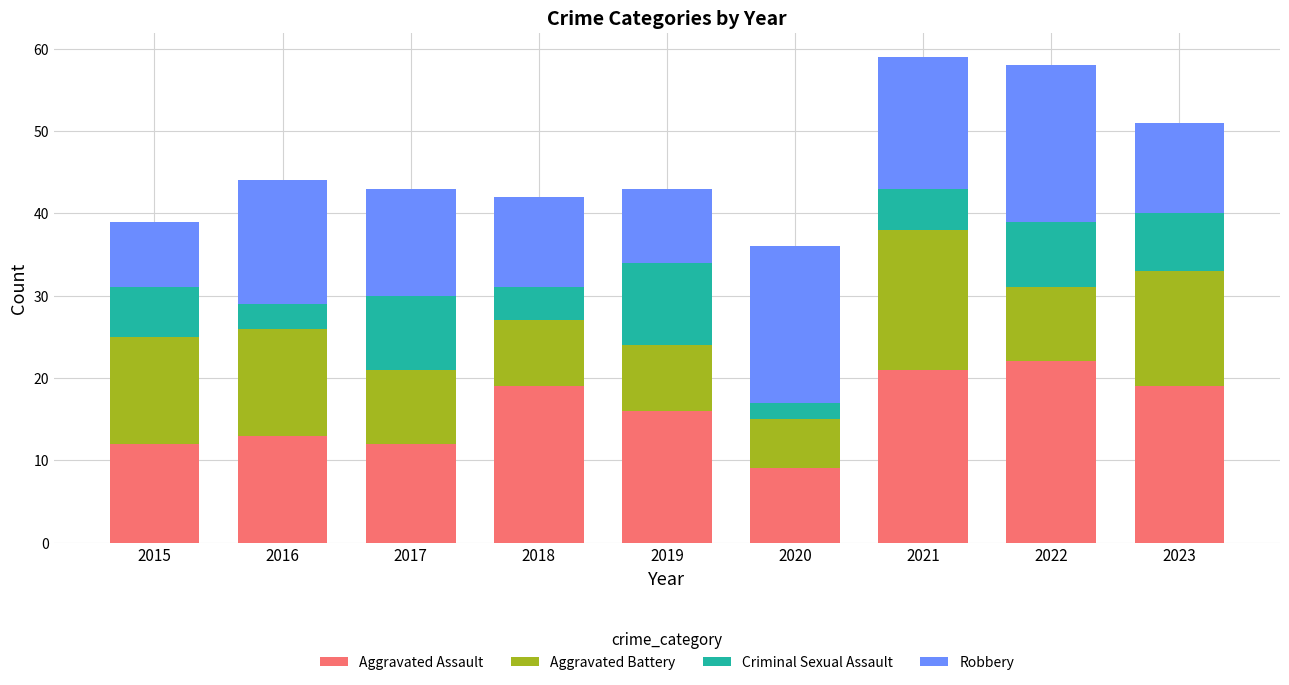

What value does the Aggravated Assault series have at 2022?

22